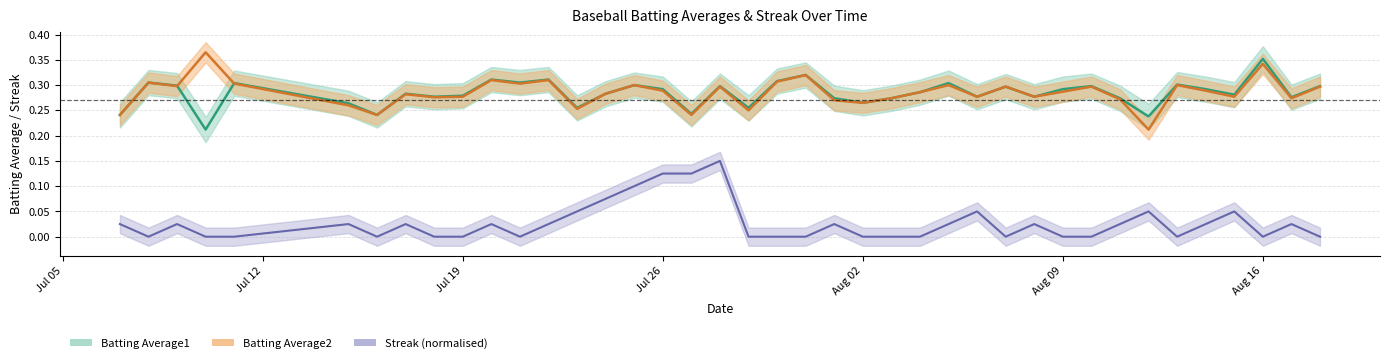

At which category does Batting Average1 reach its first local peak?

2010-07-08